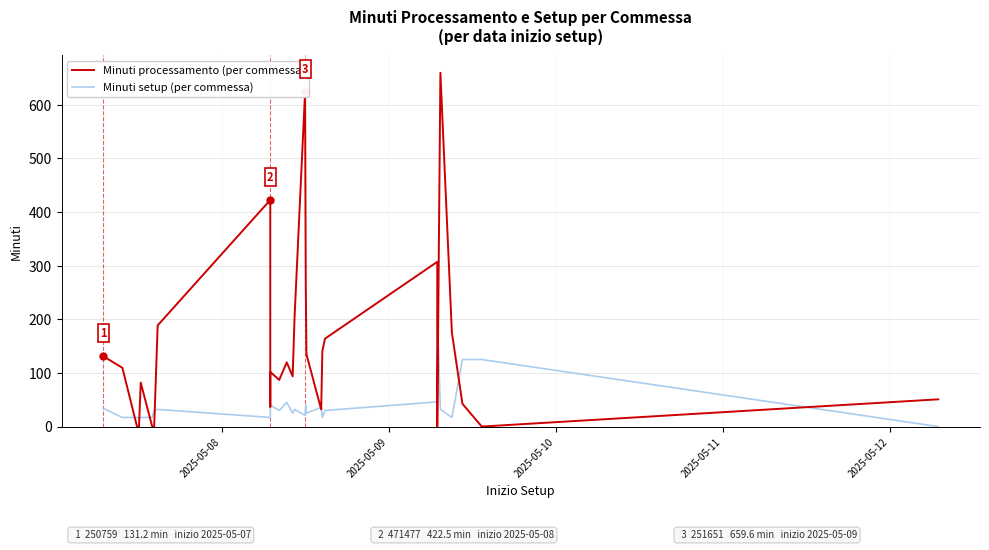

List the series in order of their overall mean, lowest first.

Minuti setup (per commessa), Minuti processamento (per commessa)